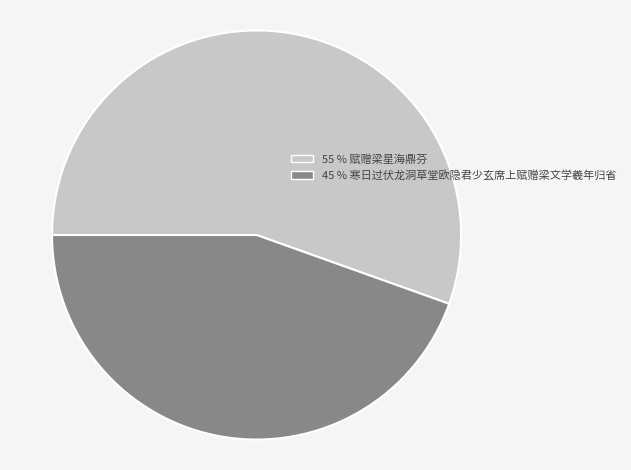

Does any single category account for the majority?

Yes